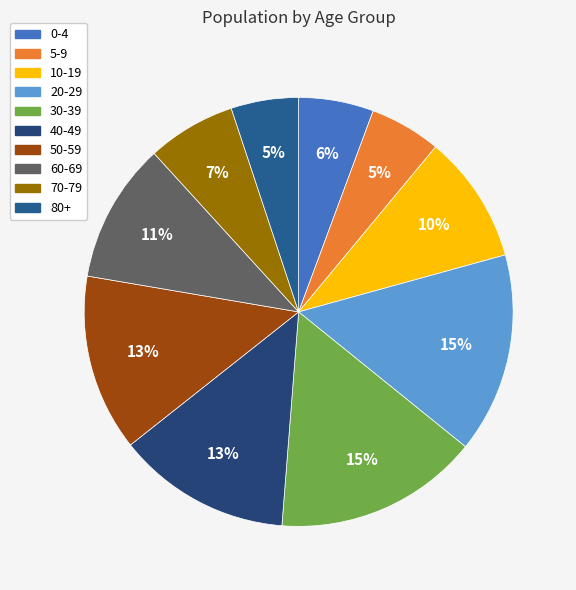

To the nearest percent, what is the combined percentage of 60-69 and 20-29?

26%